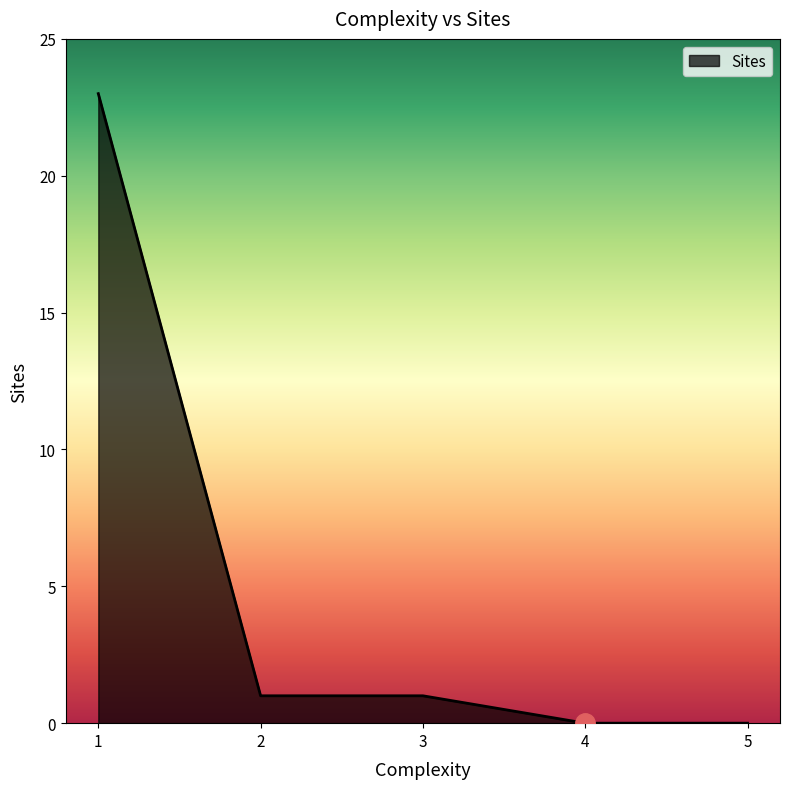

Reading left to right, transcribe all the data shown in this chart.

1=23	2=1	3=1	4=0	5=0